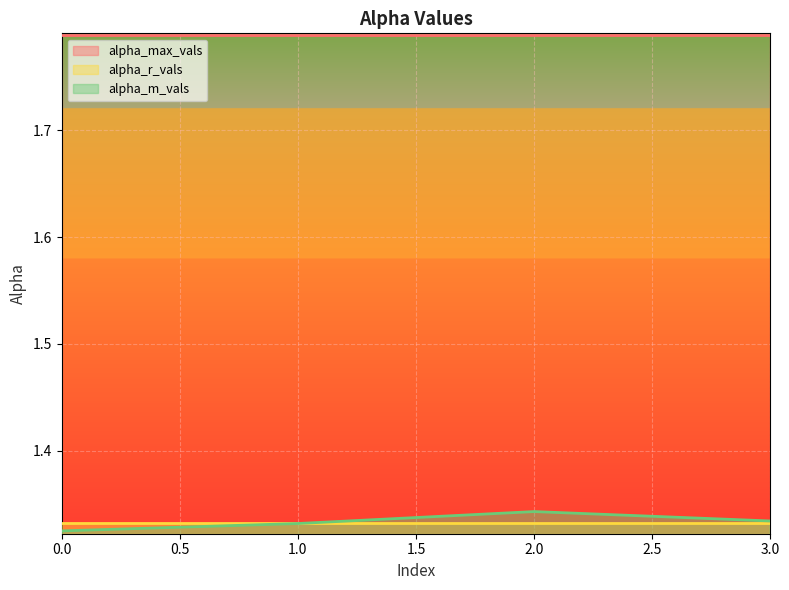

What value does the alpha_r_vals series have at 0?

1.3